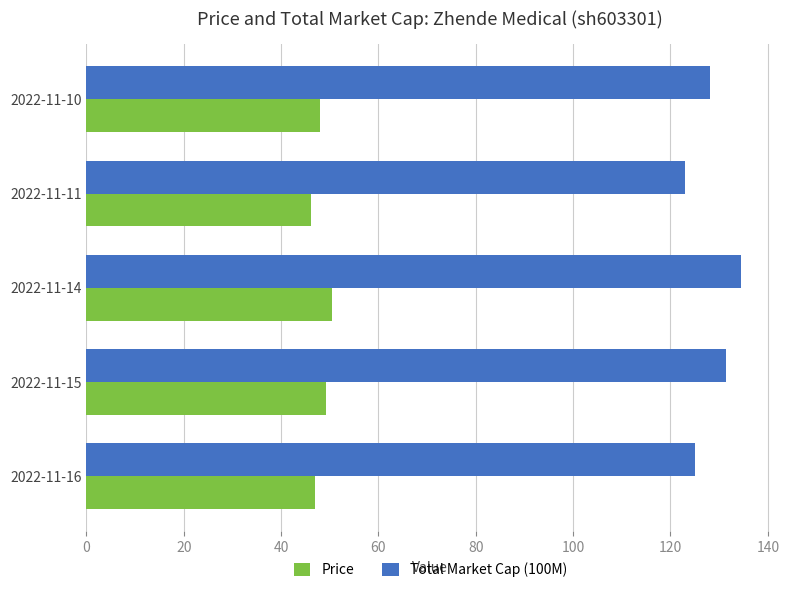

At how many categories does at least one series exceed 77?

5